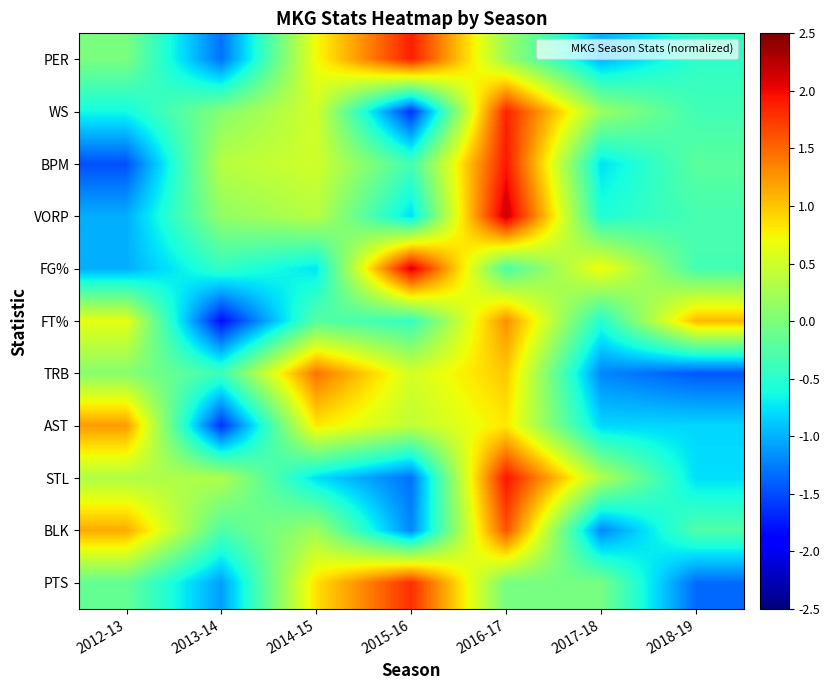

At which category is the sum across all series the highest?

2016-17